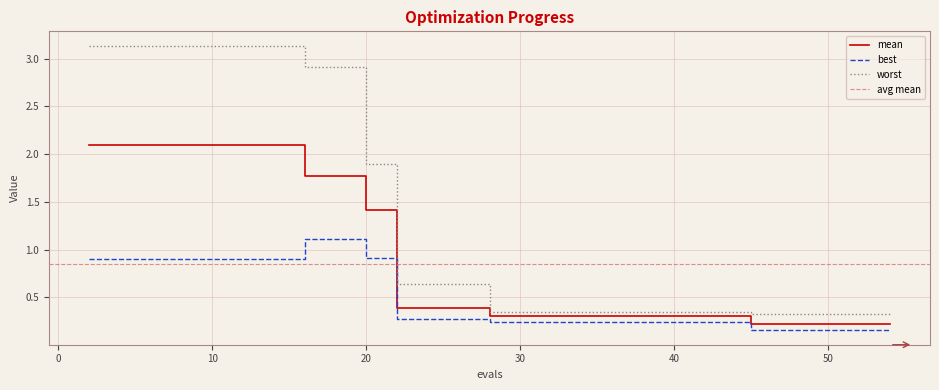

What is the value of the worst point at the 6th from the left?

3.1